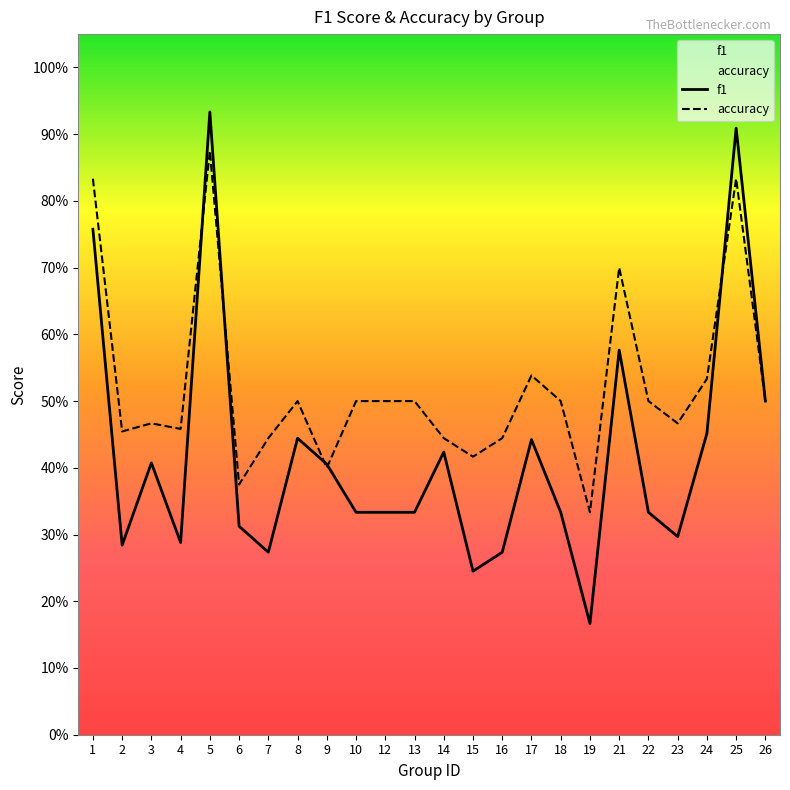

Reading left to right, extract all data points from this chart.

f1: 0.8	0.3	0.4	0.3	0.9	0.3	0.3	0.4	0.4	0.3	0.3	0.3	0.4	0.2	0.3	0.4	0.3	0.2	0.6	0.3	0.3	0.5	0.9	0.5
accuracy: 0.8	0.5	0.5	0.5	0.9	0.4	0.4	0.5	0.4	0.5	0.5	0.5	0.4	0.4	0.4	0.5	0.5	0.3	0.7	0.5	0.5	0.5	0.8	0.5